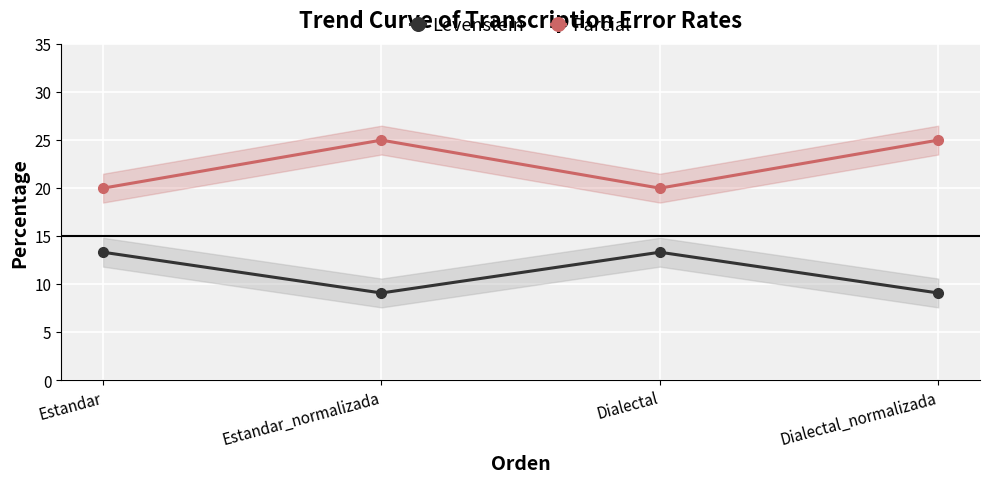

How many interior local valleys does the Levenstein series have?

1